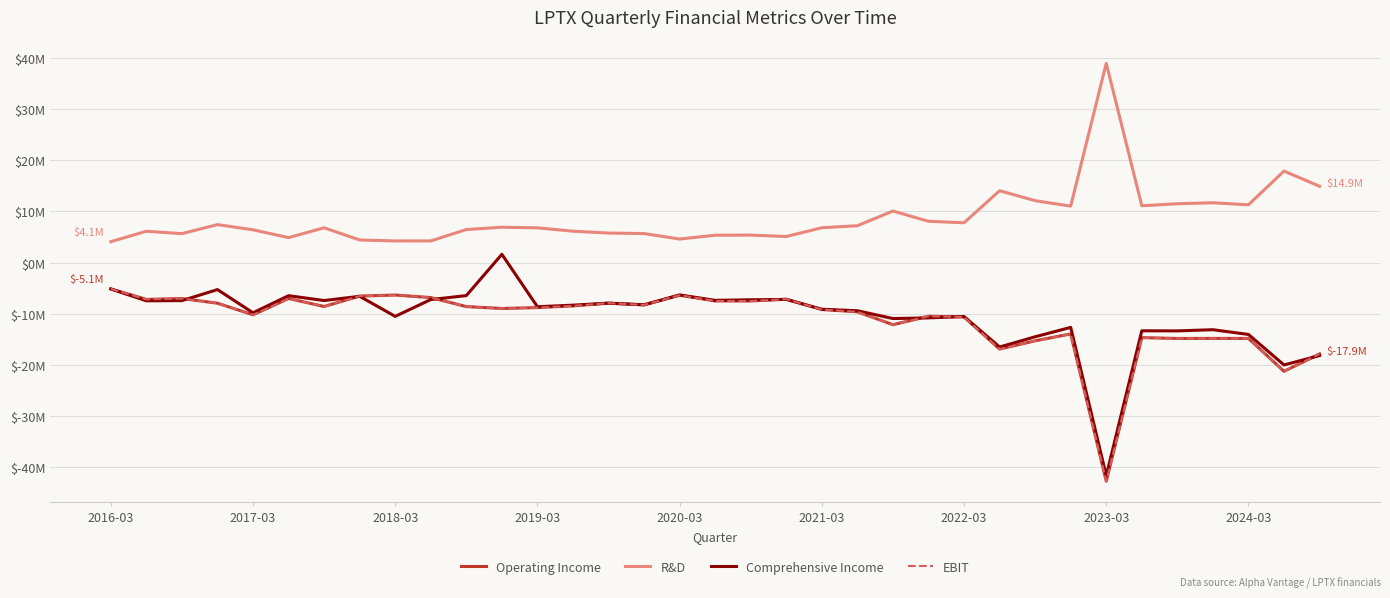

What is the difference between the maximum and second lowest values in the R&D series?

34.7